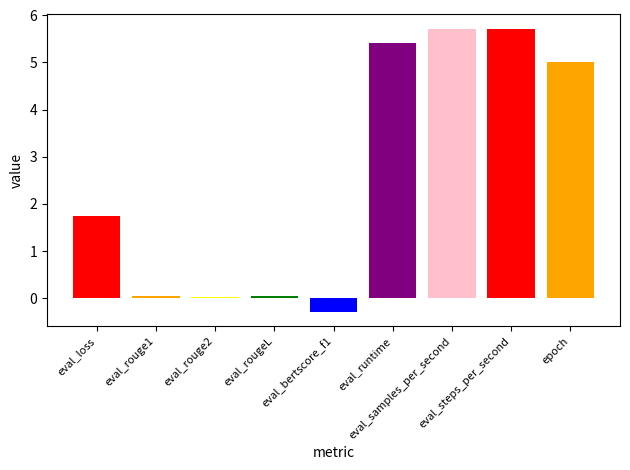

Reading left to right, transcribe all the data shown in this chart.

eval_loss=1.7	eval_rouge1=0.0	eval_rouge2=0.0	eval_rougeL=0.0	eval_bertscore_f1=-0.3	eval_runtime=5.4	eval_samples_per_second=5.7	eval_steps_per_second=5.7	epoch=5.0